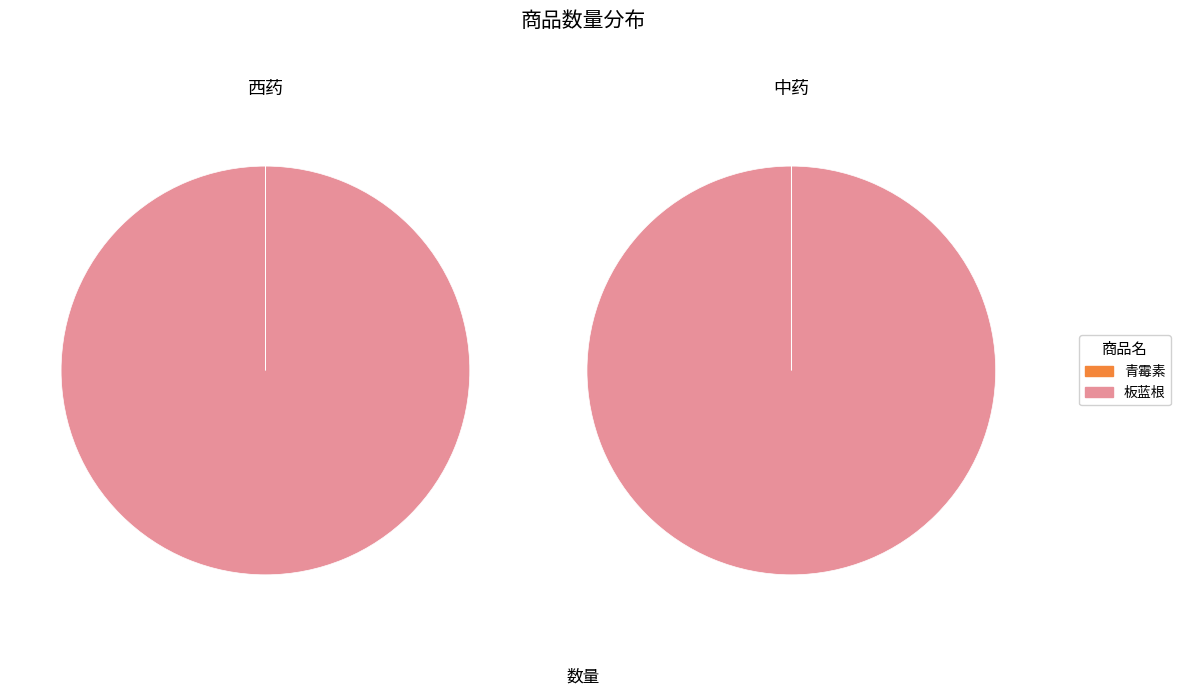

Is it true that 板蓝根 is 100% of the pie?

True